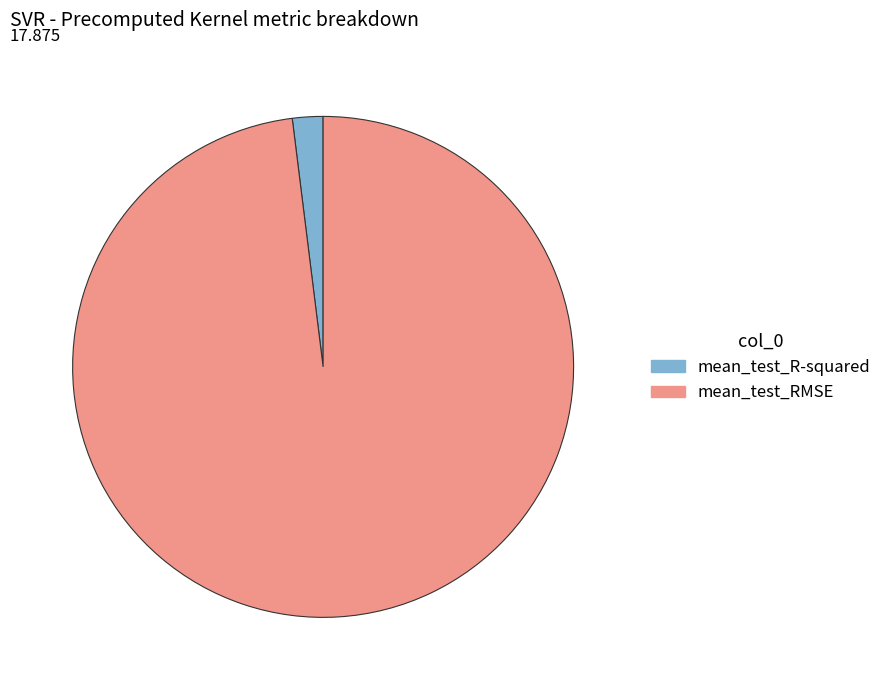

Which has a higher value, mean_test_R-squared or mean_test_RMSE?

mean_test_RMSE